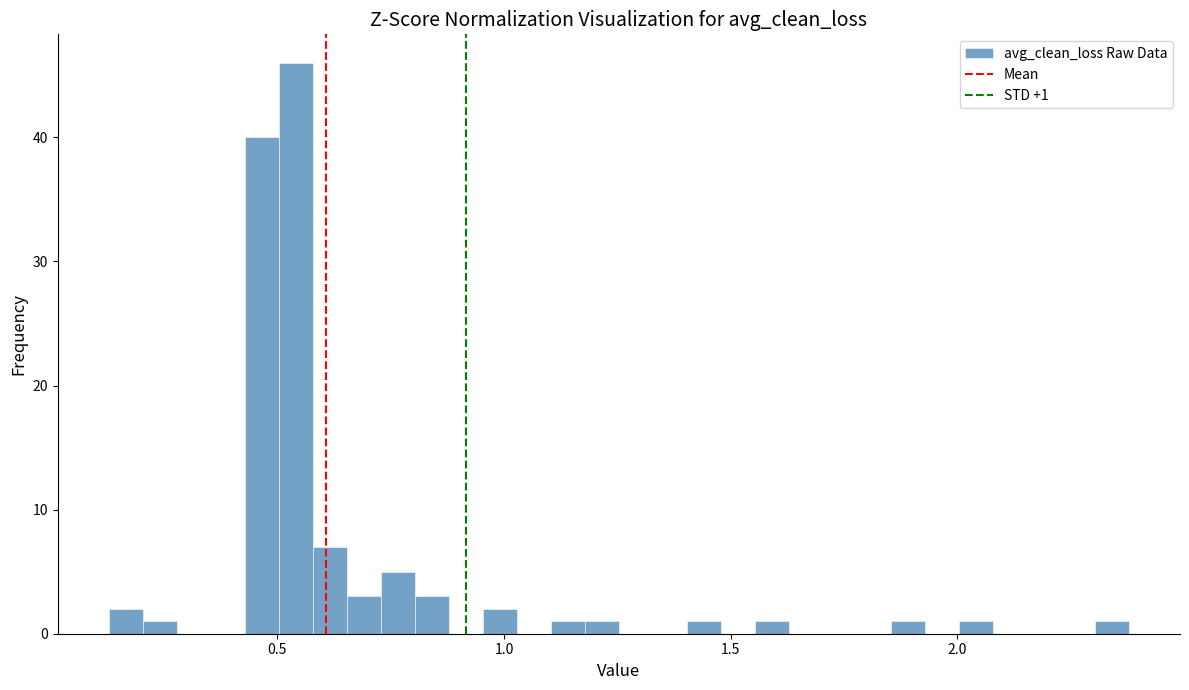

Read against the x-axis, roughly where is the centre of the tallest bar?

0.55